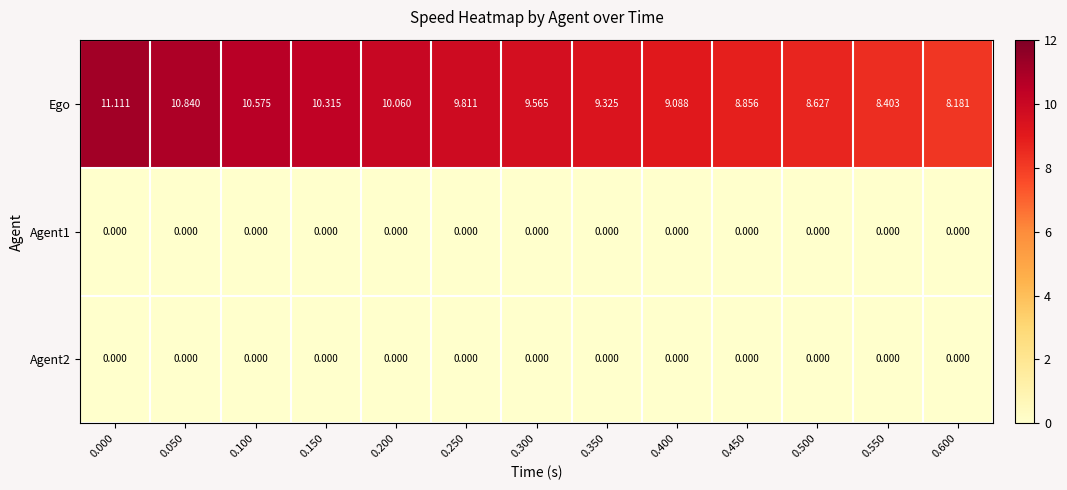

Which series has the widest spread of values?

Ego